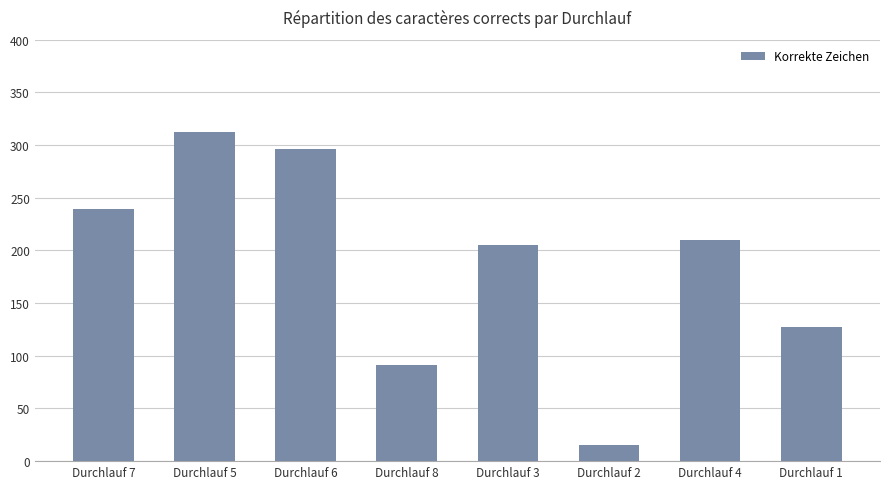

The value at Durchlauf 3 is 66. True or false?

False